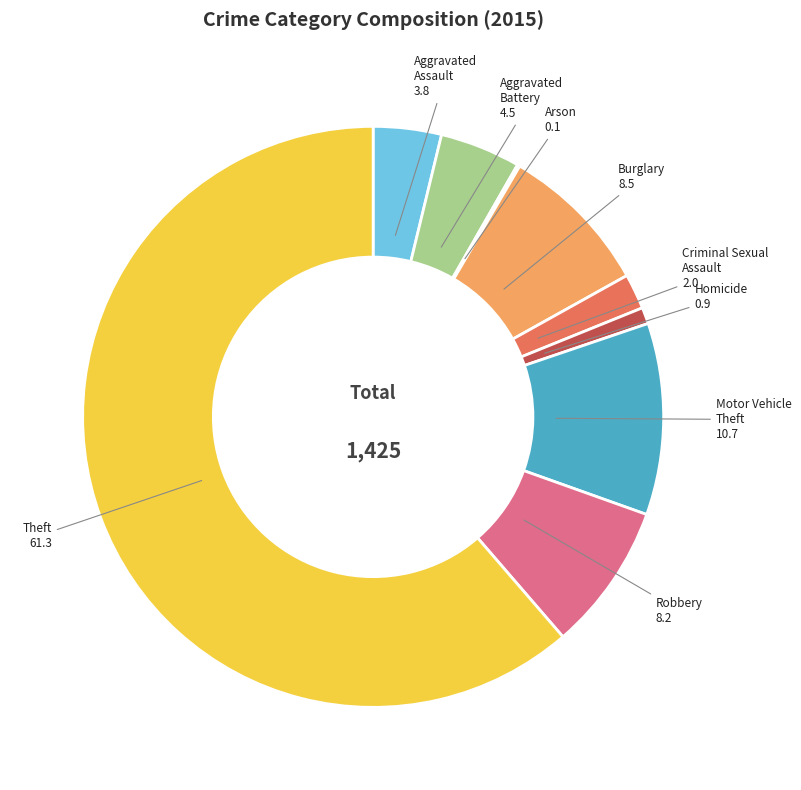

Is there any slice that represents more than half of the pie?

Yes